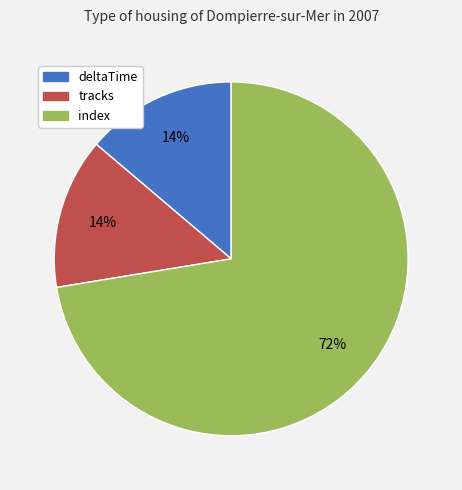

To the nearest percent, what portion does tracks represent?

14%